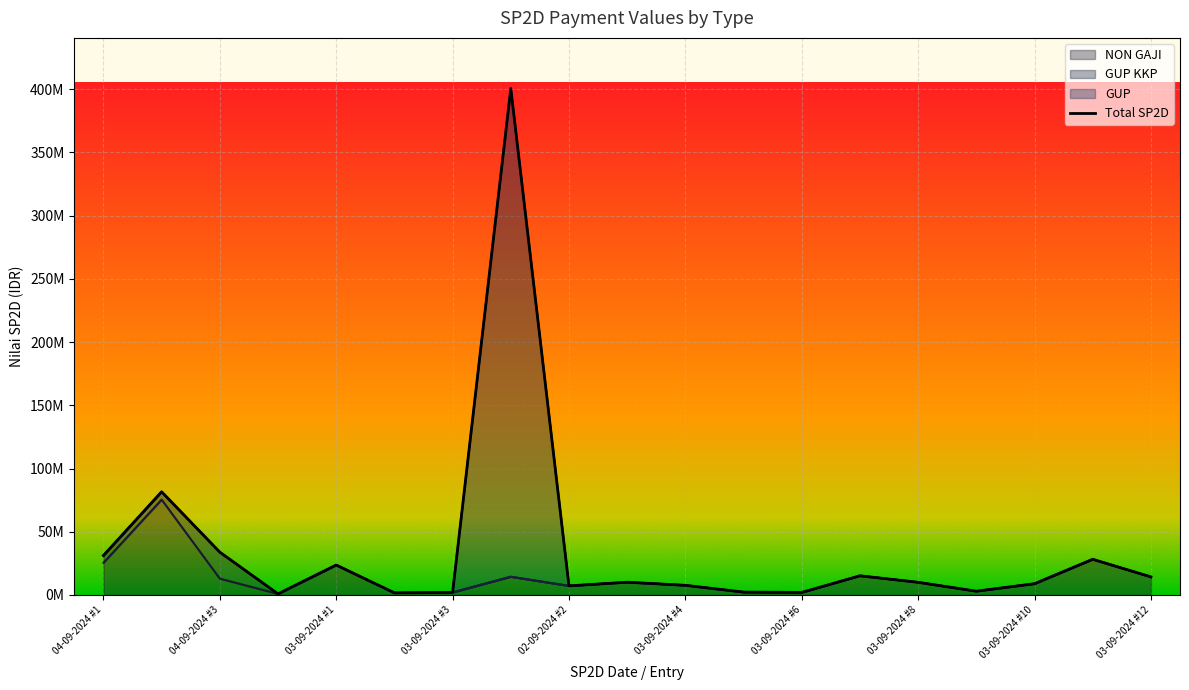

The value of GUP at 03-09-2024 #3 is 143596857. True or false?

False